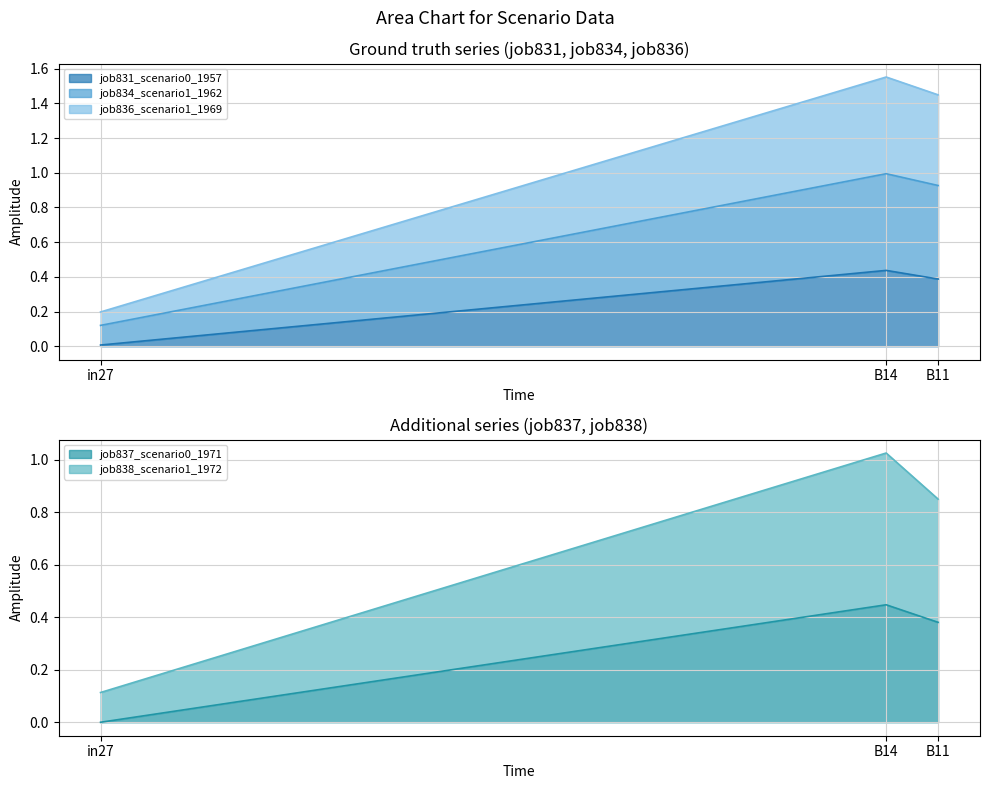

At which label does job831_scenario0_1957 reach its minimum?

in27